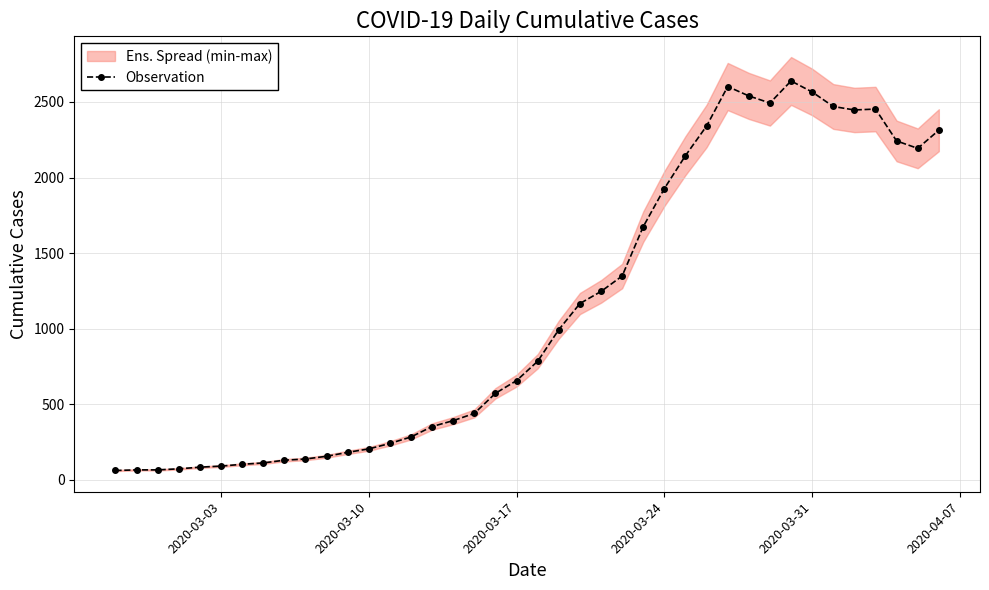

How many data points in Observation are less than 784?

20